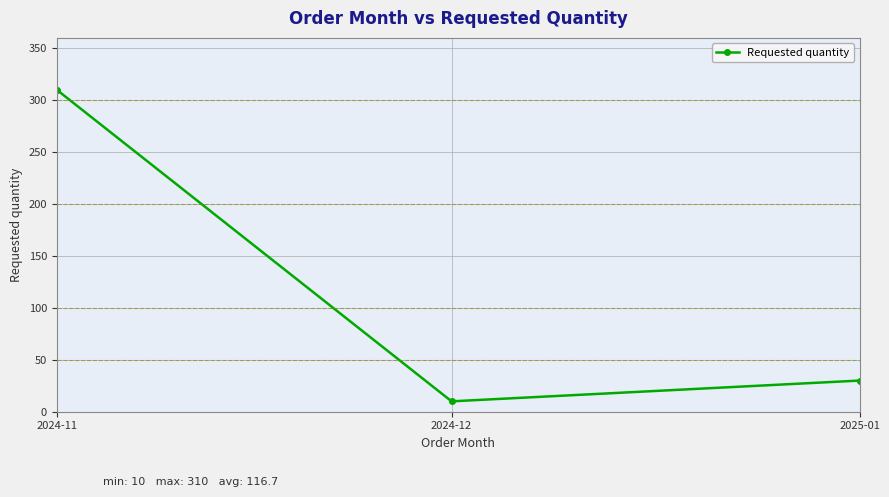

Rank the categories by value from lowest to highest.

2024-12, 2025-01, 2024-11